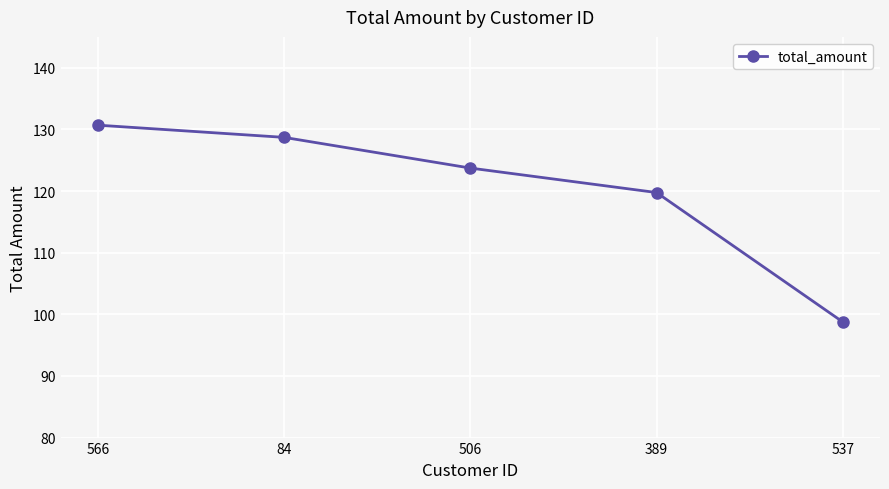

Read the value at 84.

128.7